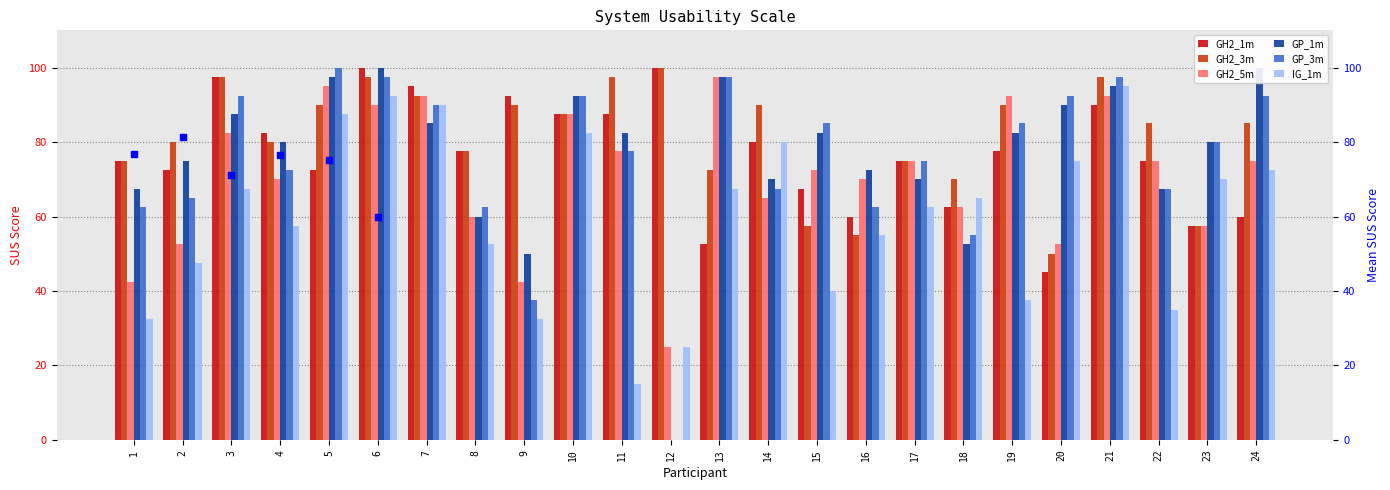

Is the value of GP_3m at 16 greater than the value of GH2_1m at 19?

No